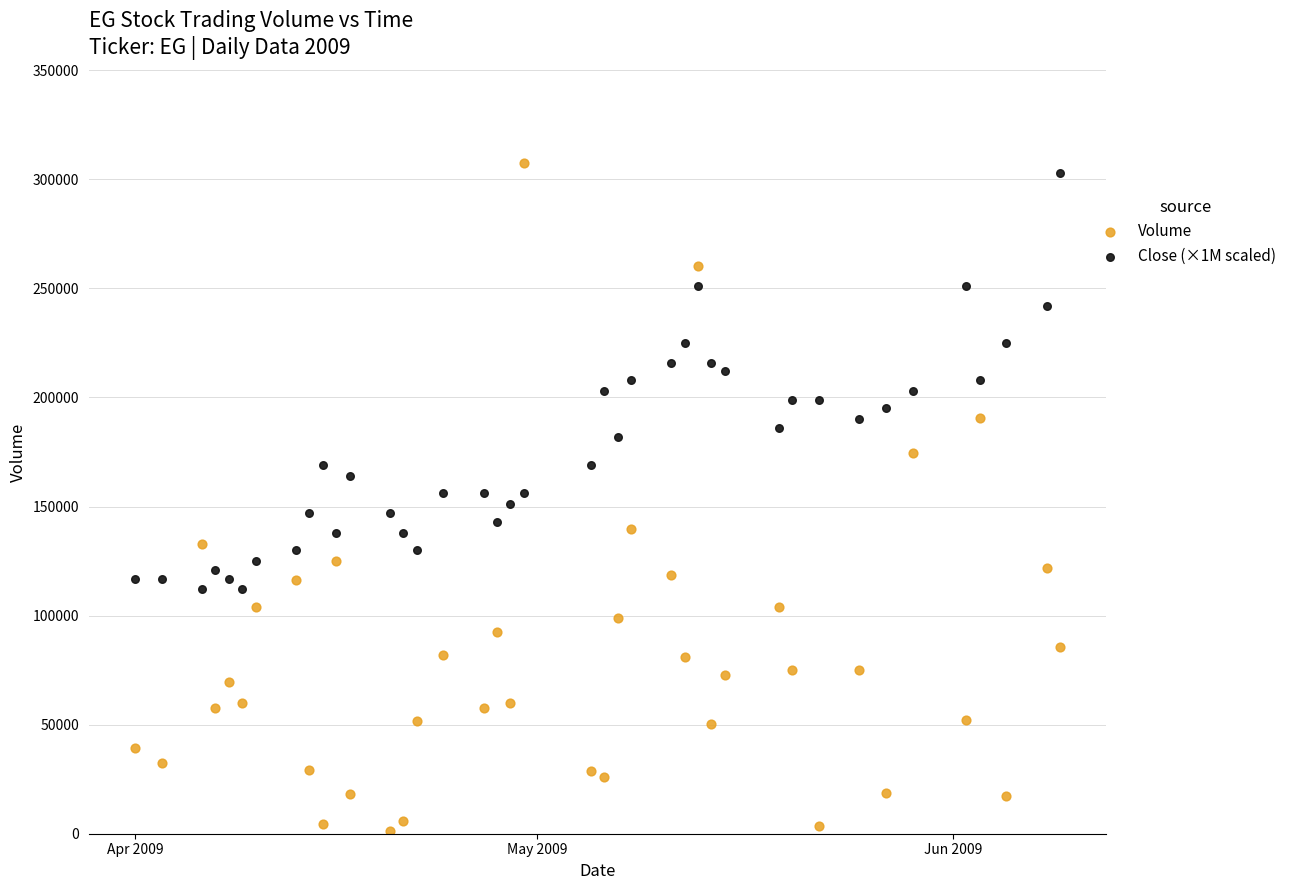

Which series has the largest Y range (max minus min)?

Volume